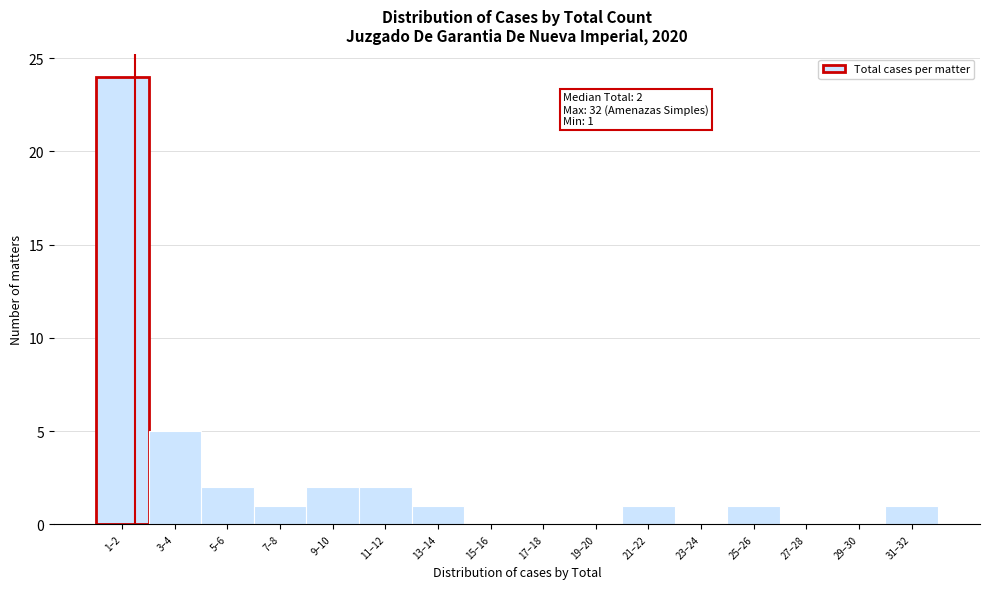

Reading left to right, transcribe all the data shown in this chart.

1–2=24	3–4=5	5–6=2	7–8=1	9–10=2	11–12=2	13–14=1	15–16=0	17–18=0	19–20=0	21–22=1	23–24=0	25–26=1	27–28=0	29–30=0	31–32=1